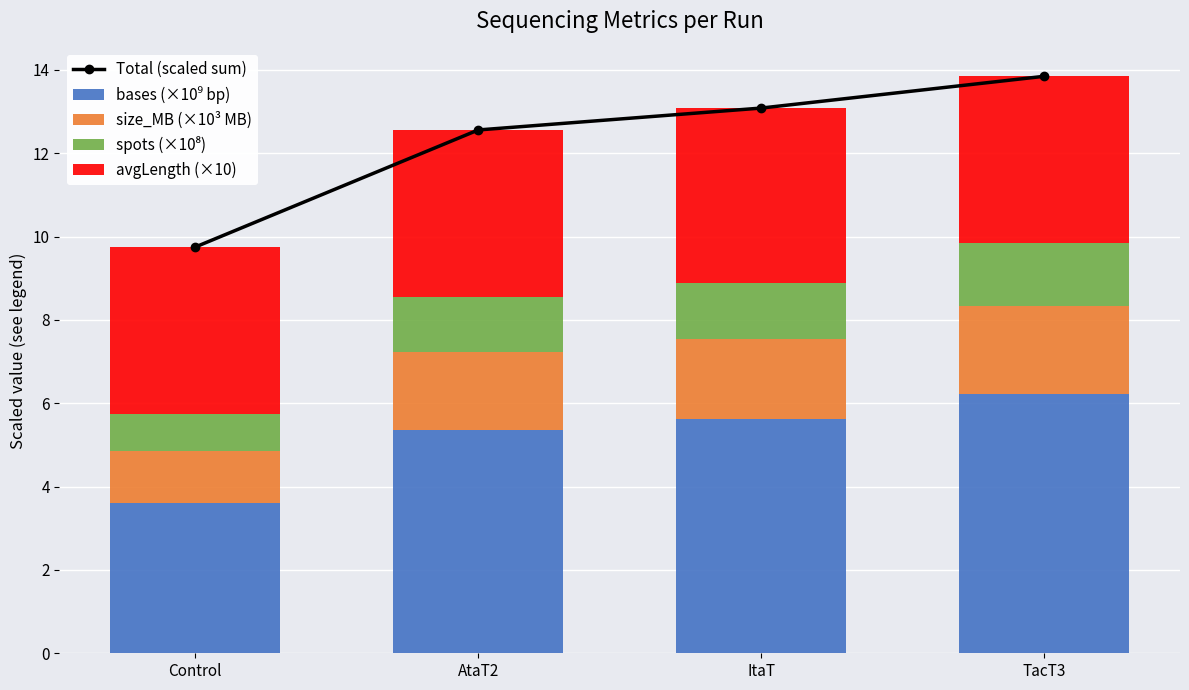

Rank the series by their maximum value, from highest to lowest.

Total (scaled sum), bases (×10⁹ bp), avgLength (×10), size_MB (×10³ MB), spots (×10⁸)